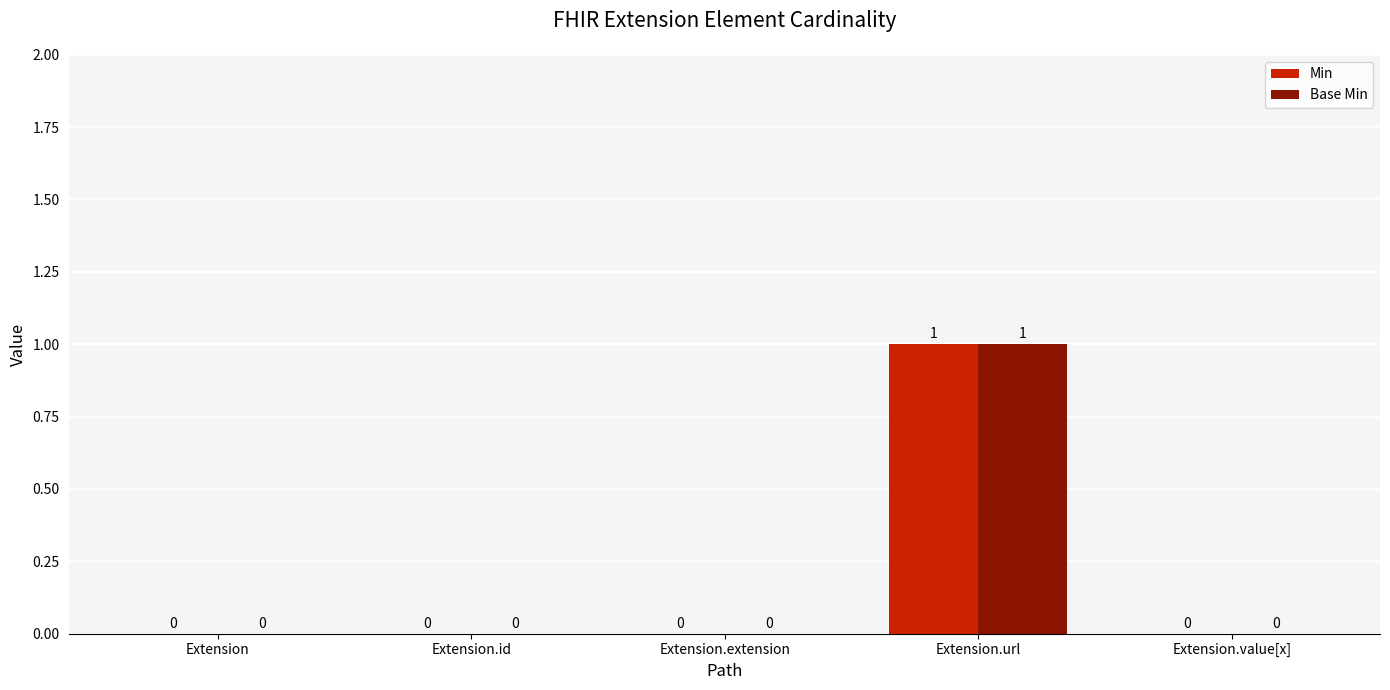

At which category does the chart reach its peak across all series?

Extension.url